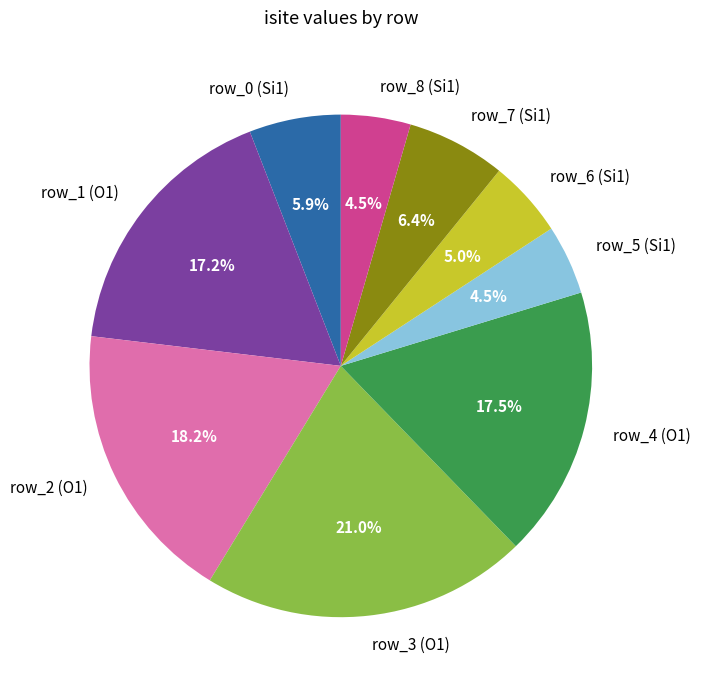

Which category has the biggest portion of the pie?

row_3 (O1)